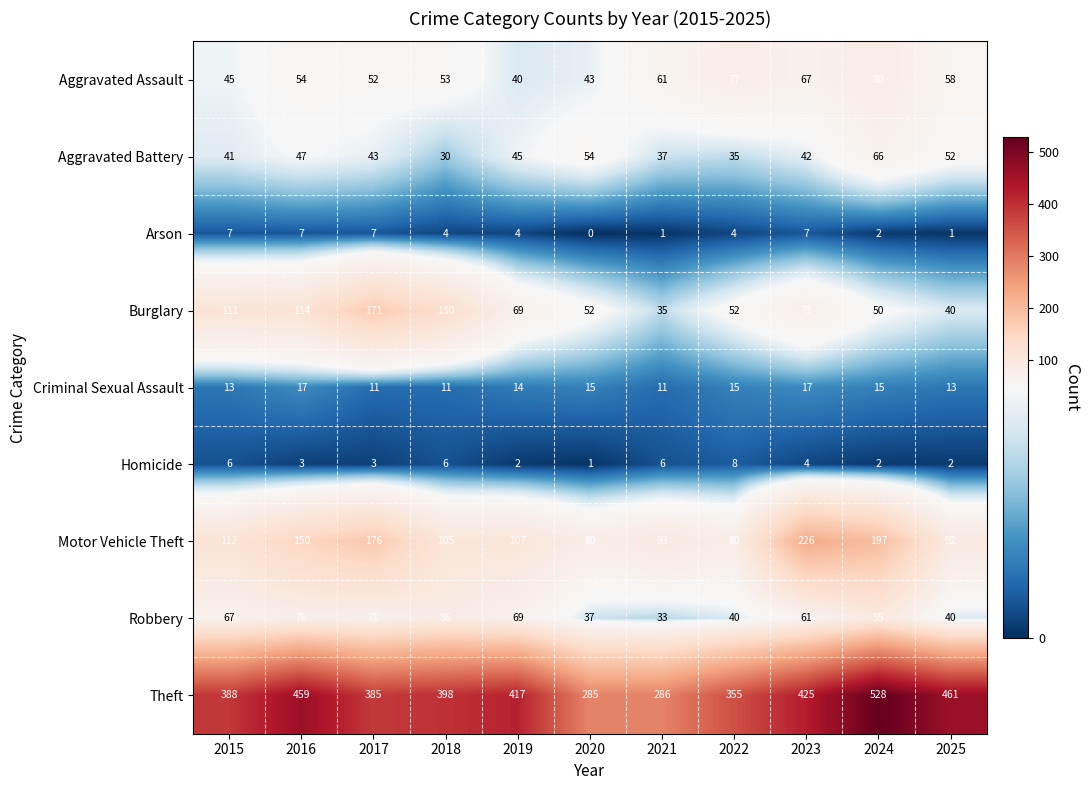

The value of Criminal Sexual Assault at 2023 is 17. True or false?

True